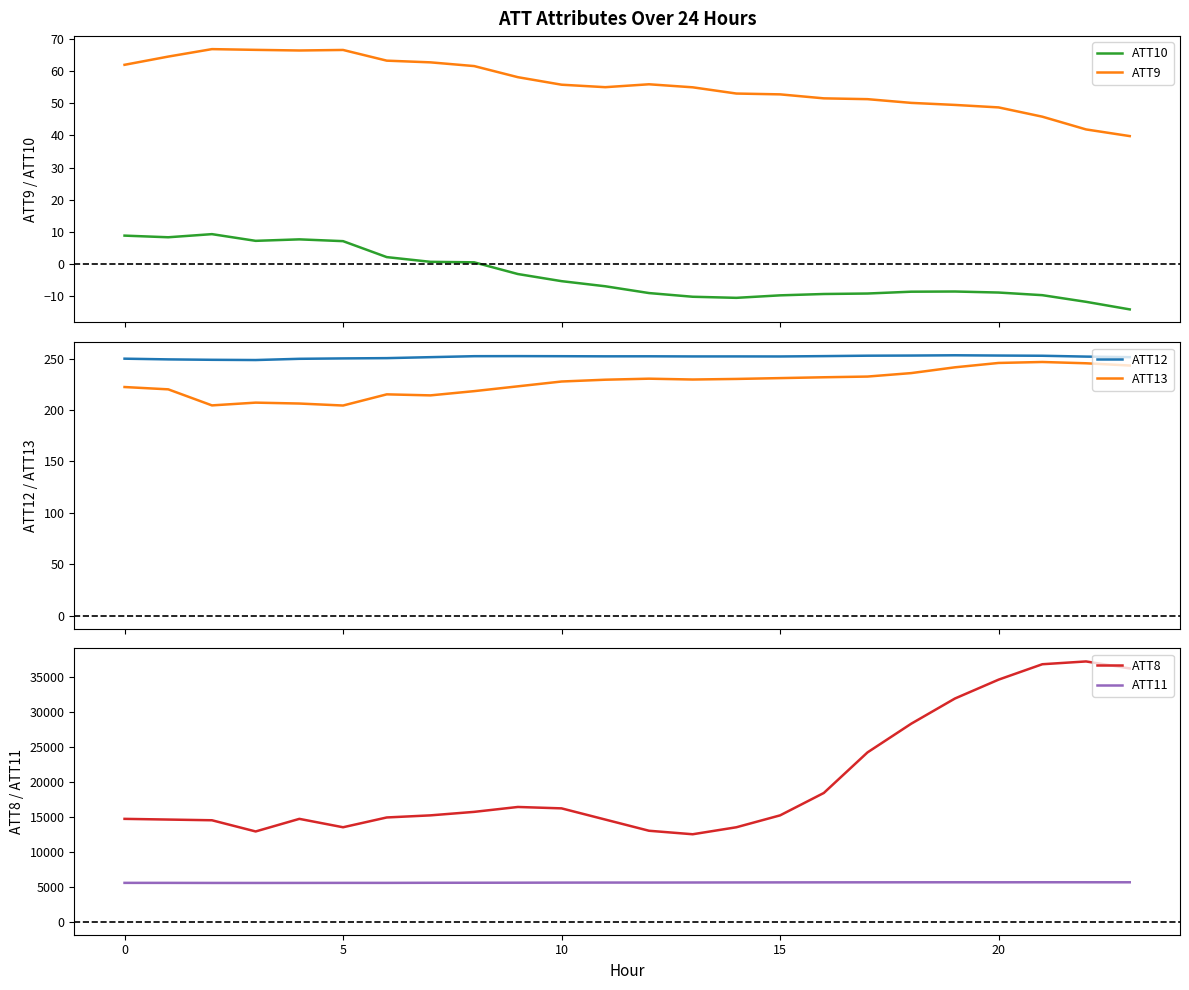

True or false: ATT10 and ATT9 cross at least once.

False